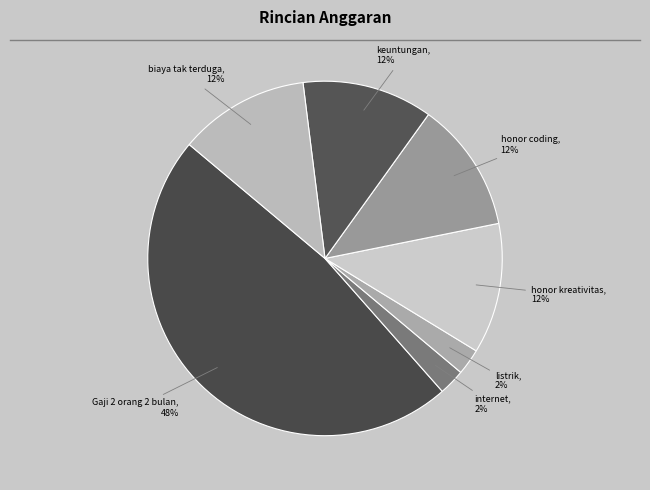

Between internet and honor kreativitas, which is larger?

honor kreativitas